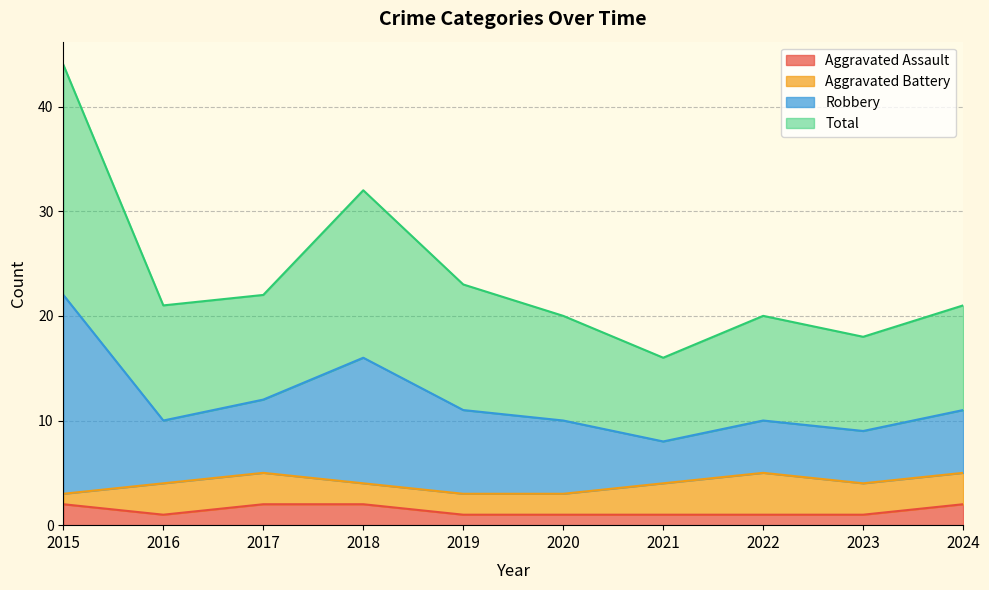

True or false: Aggravated Assault has a value of 2 at 2018.

True